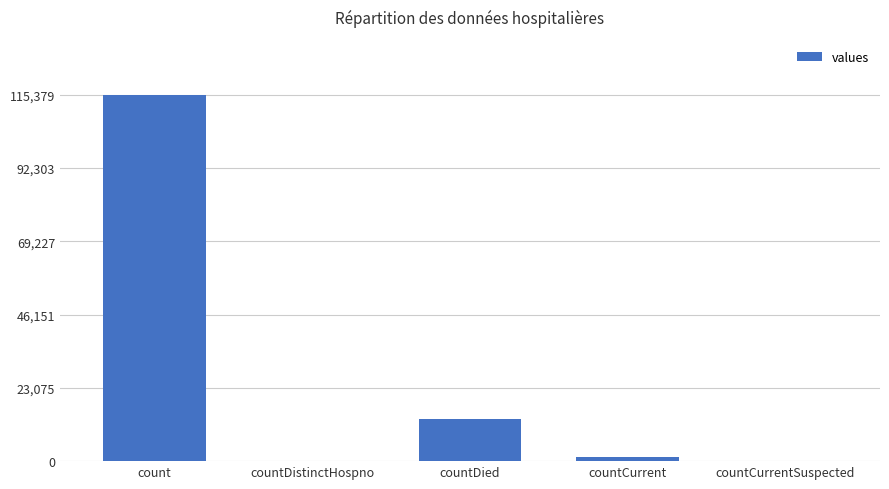

The chart shows a value of 20012 at countDied. True or false?

False